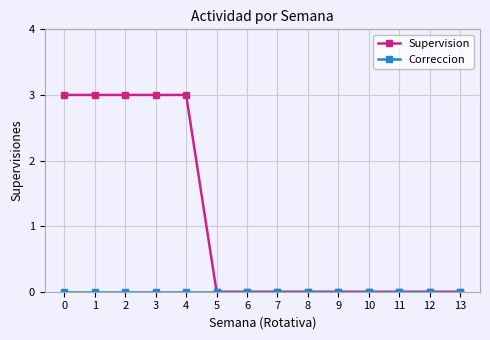

Is this an area chart (filled region under the line)?

No